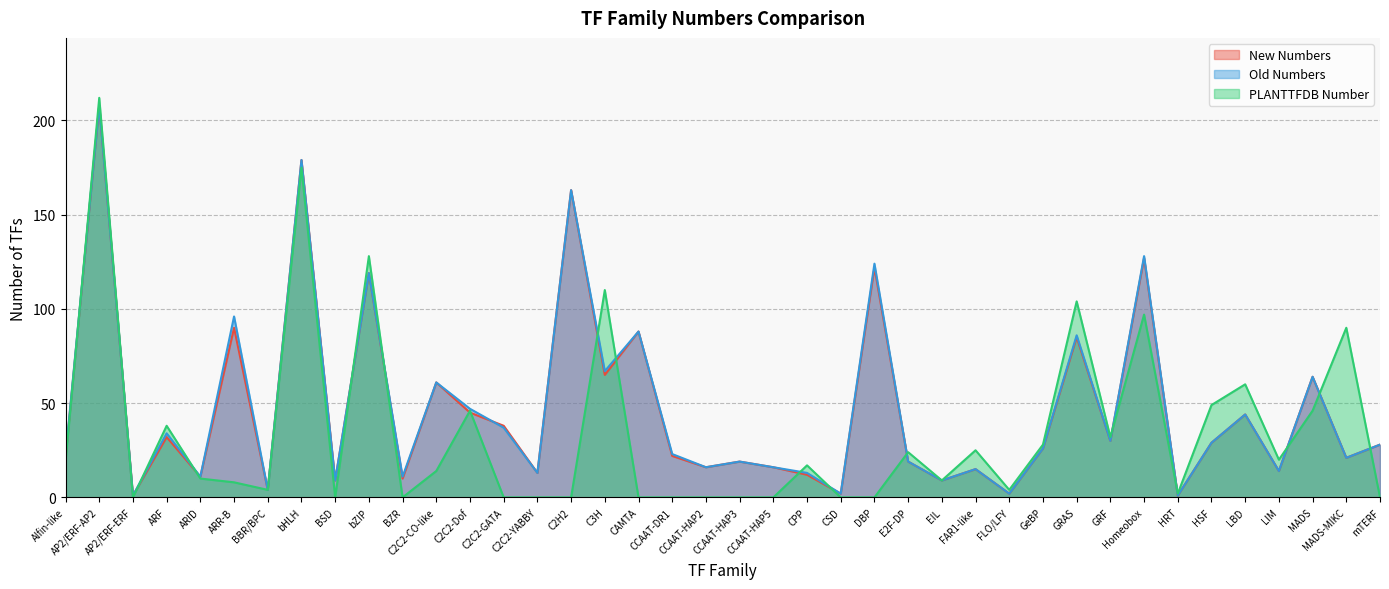

Count the number of categories in the chart.

40